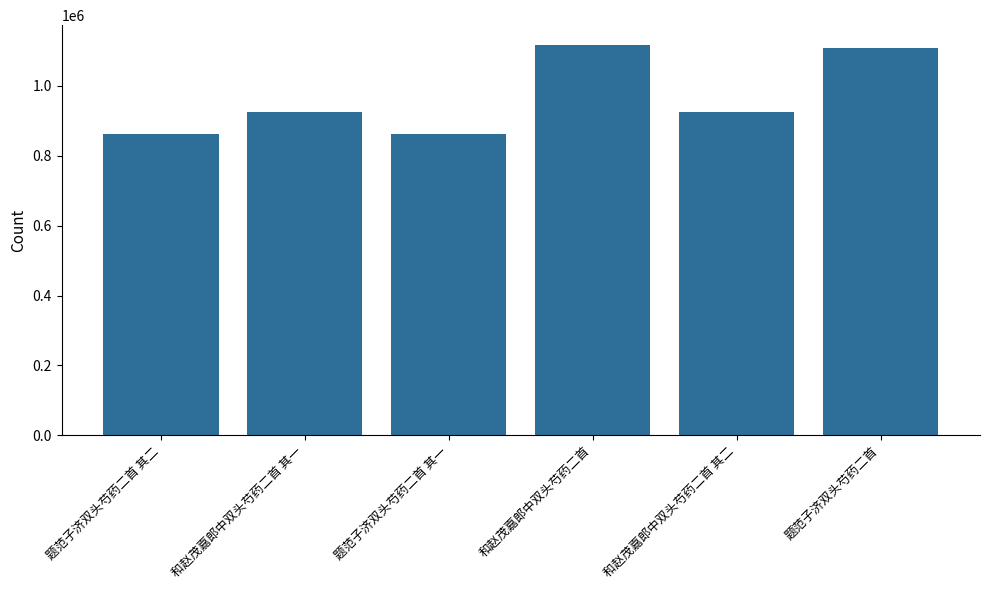

What is the difference between the maximum and minimum values?

254597